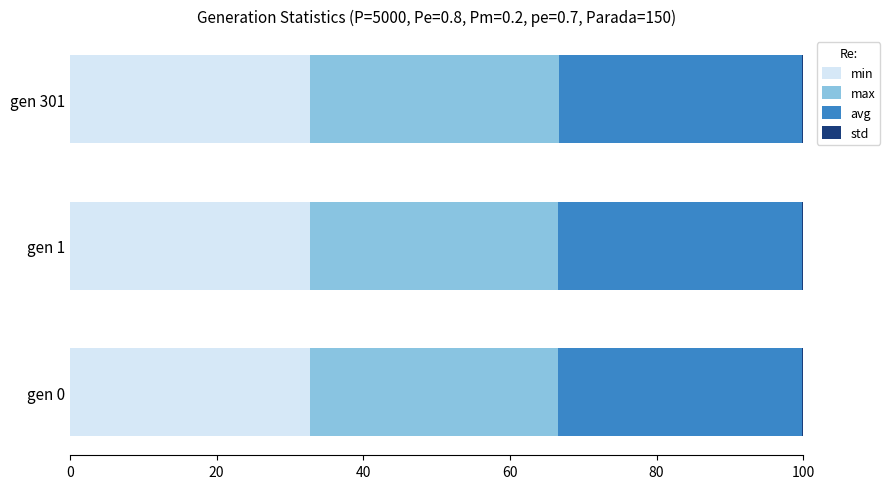

What is the sum of all min values?

98.1